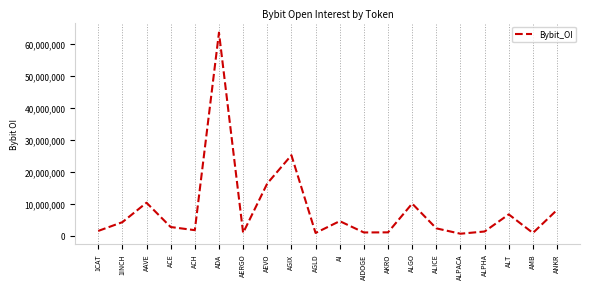

At which label is the value closest to 32059875?

AGIX